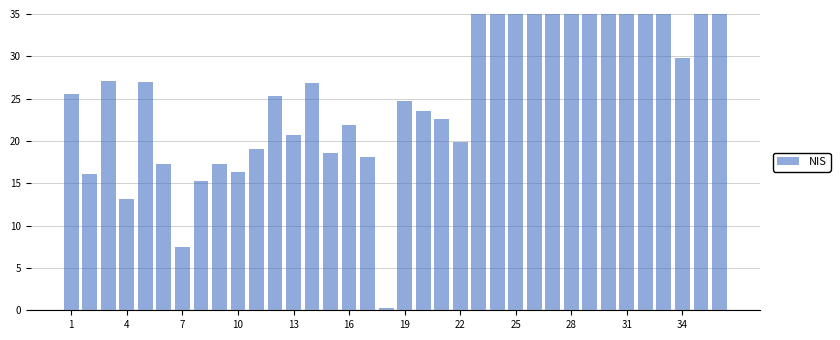

What is the value of the 28th bar from the left?

83.4